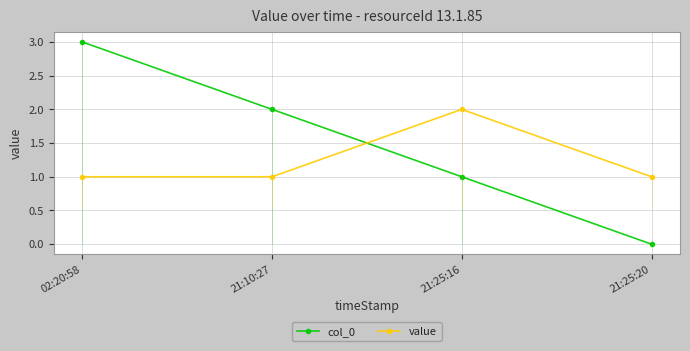

At which category is the sum across all series the highest?

02:20:58